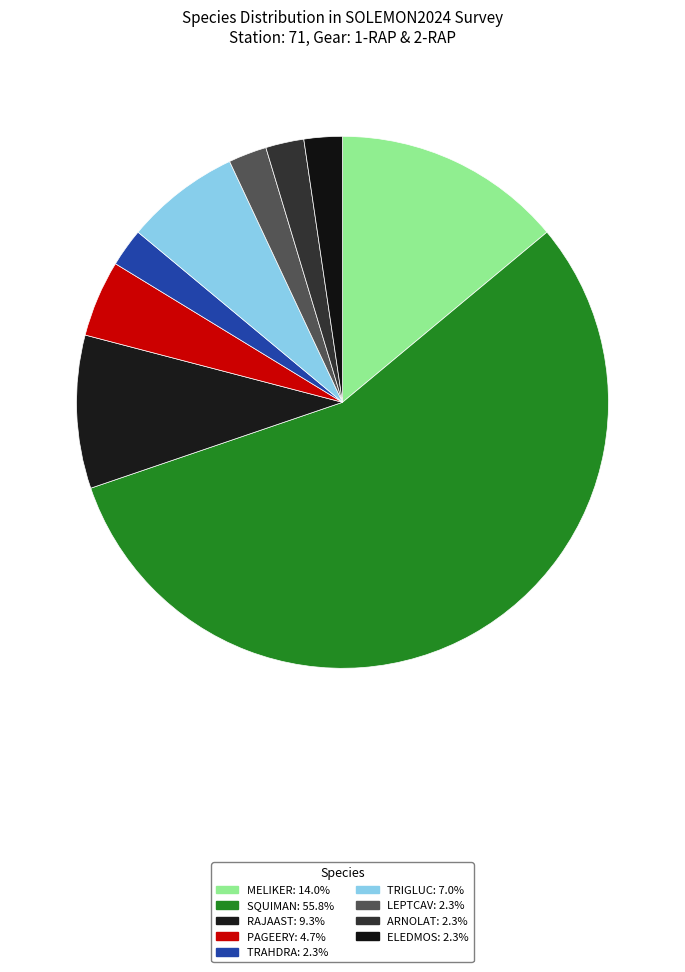

Which category has the smallest portion of the pie?

TRAHDRA